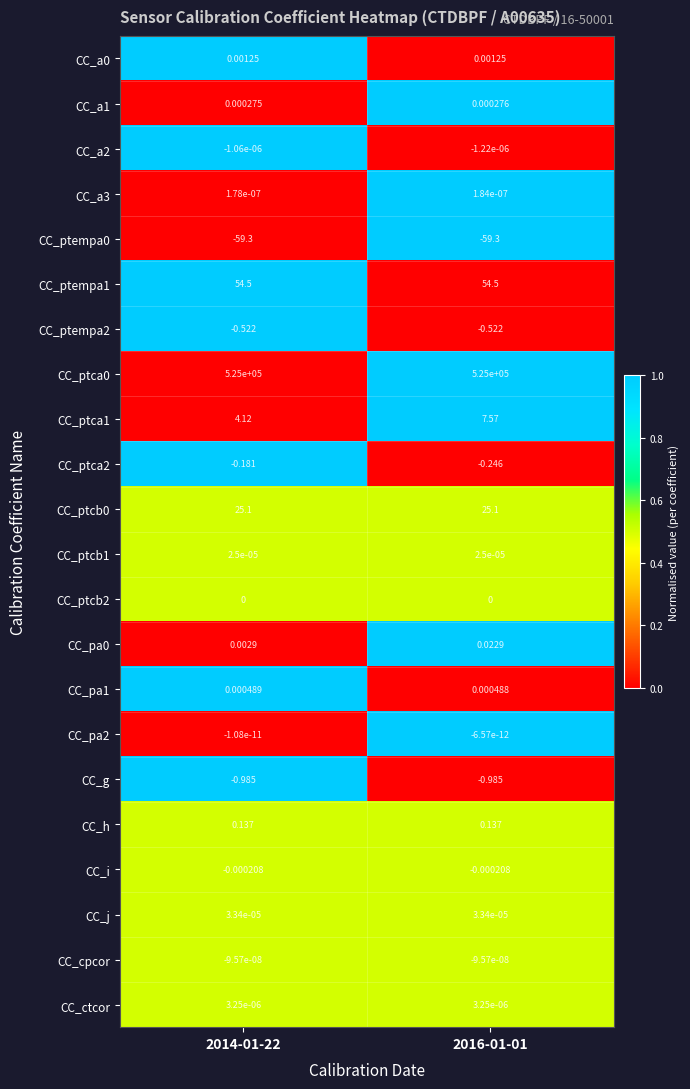

What is the total value across all series at 2014-01-22?

525022.9